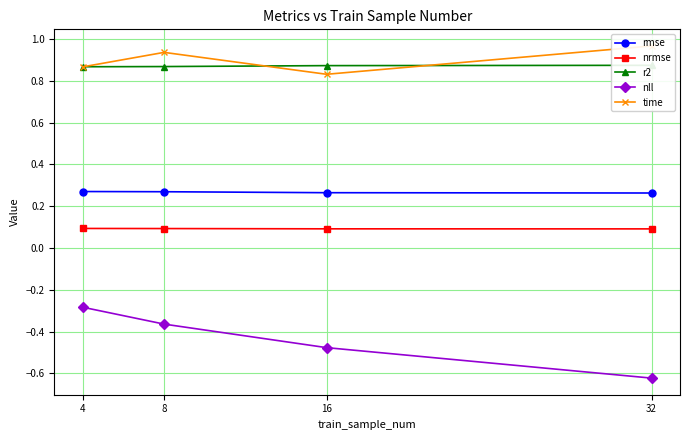

What is the minimum value shown in the chart?

-0.6